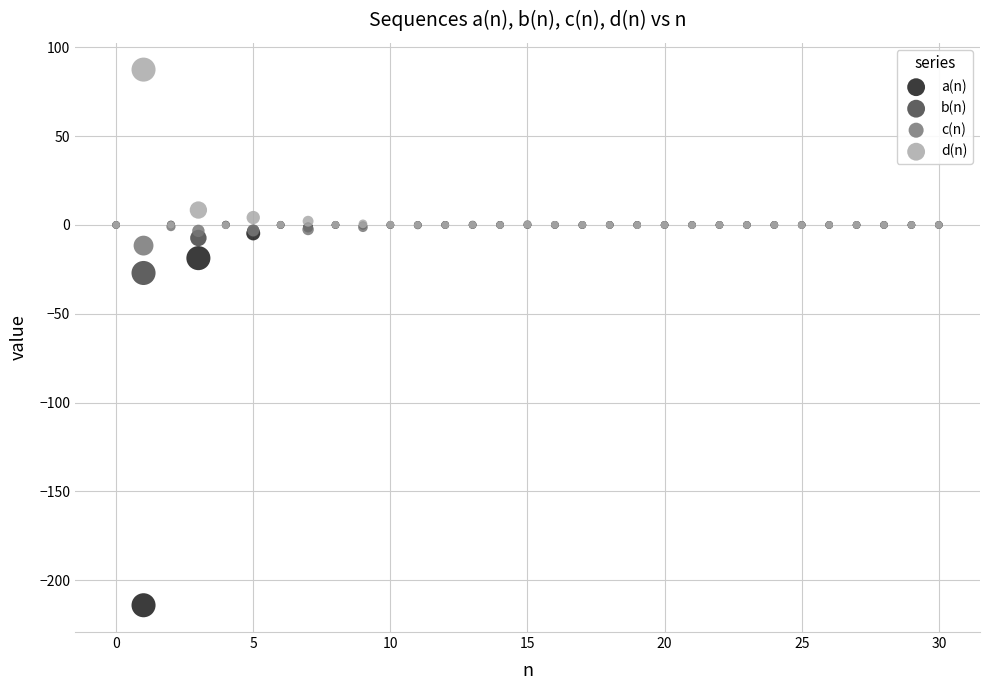

Across all series, what Y value is closest to -63?

-27.0